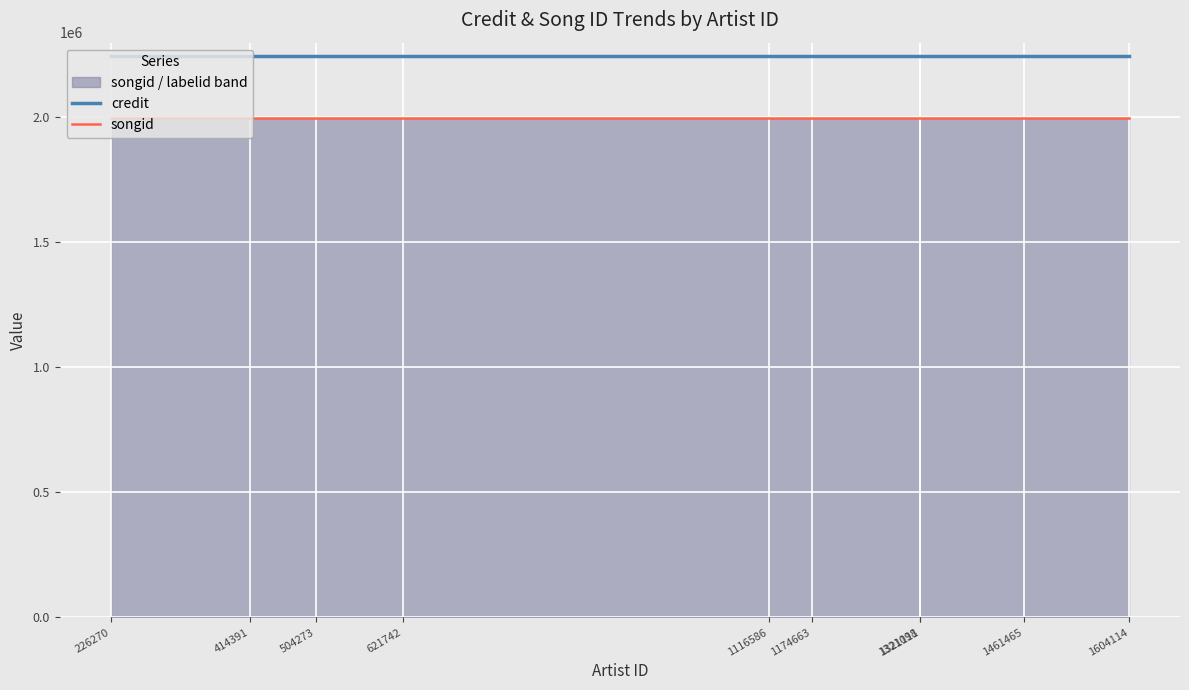

What is the value of the credit point at the 9th from the left?

2247053